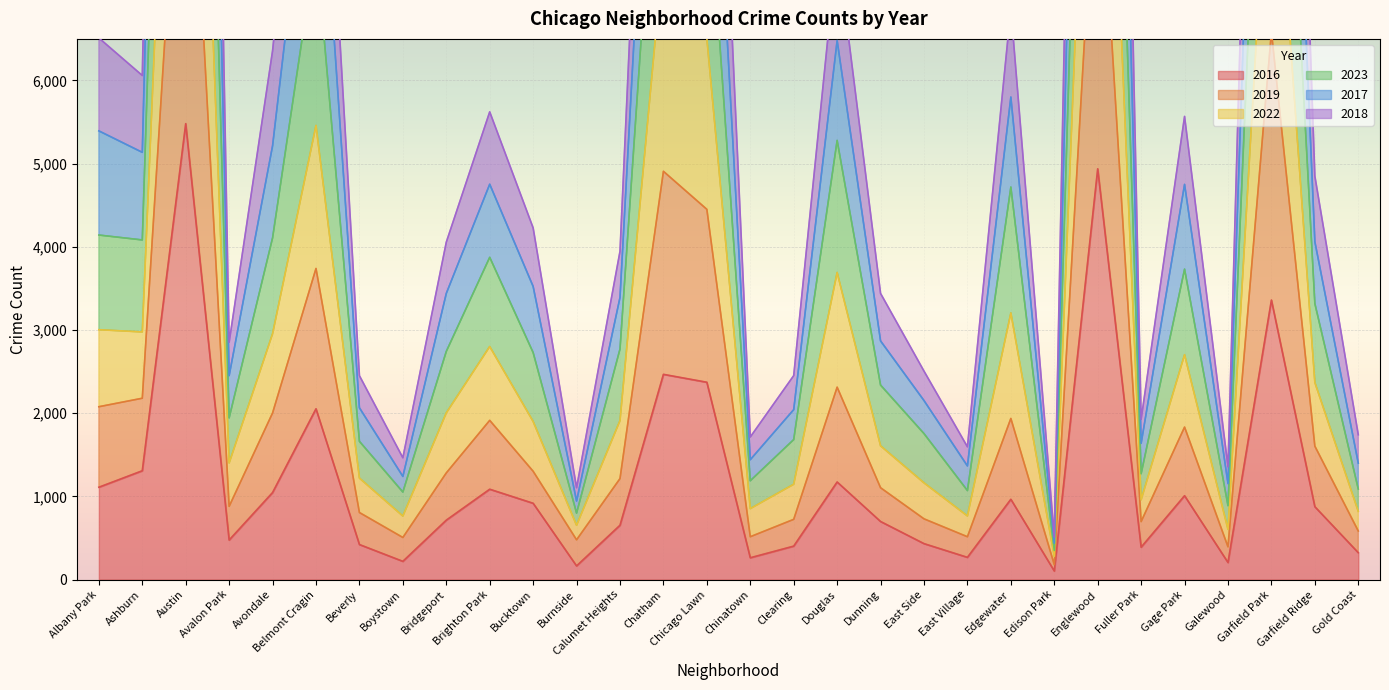

What is the highest value of the 2022 series?

20316